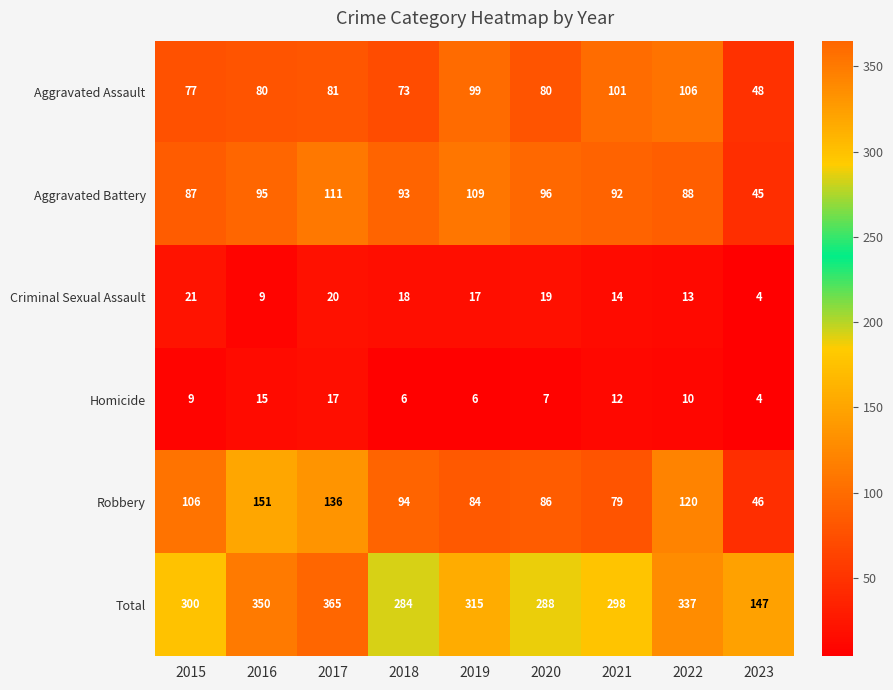

Which series has the largest total across all categories?

Total